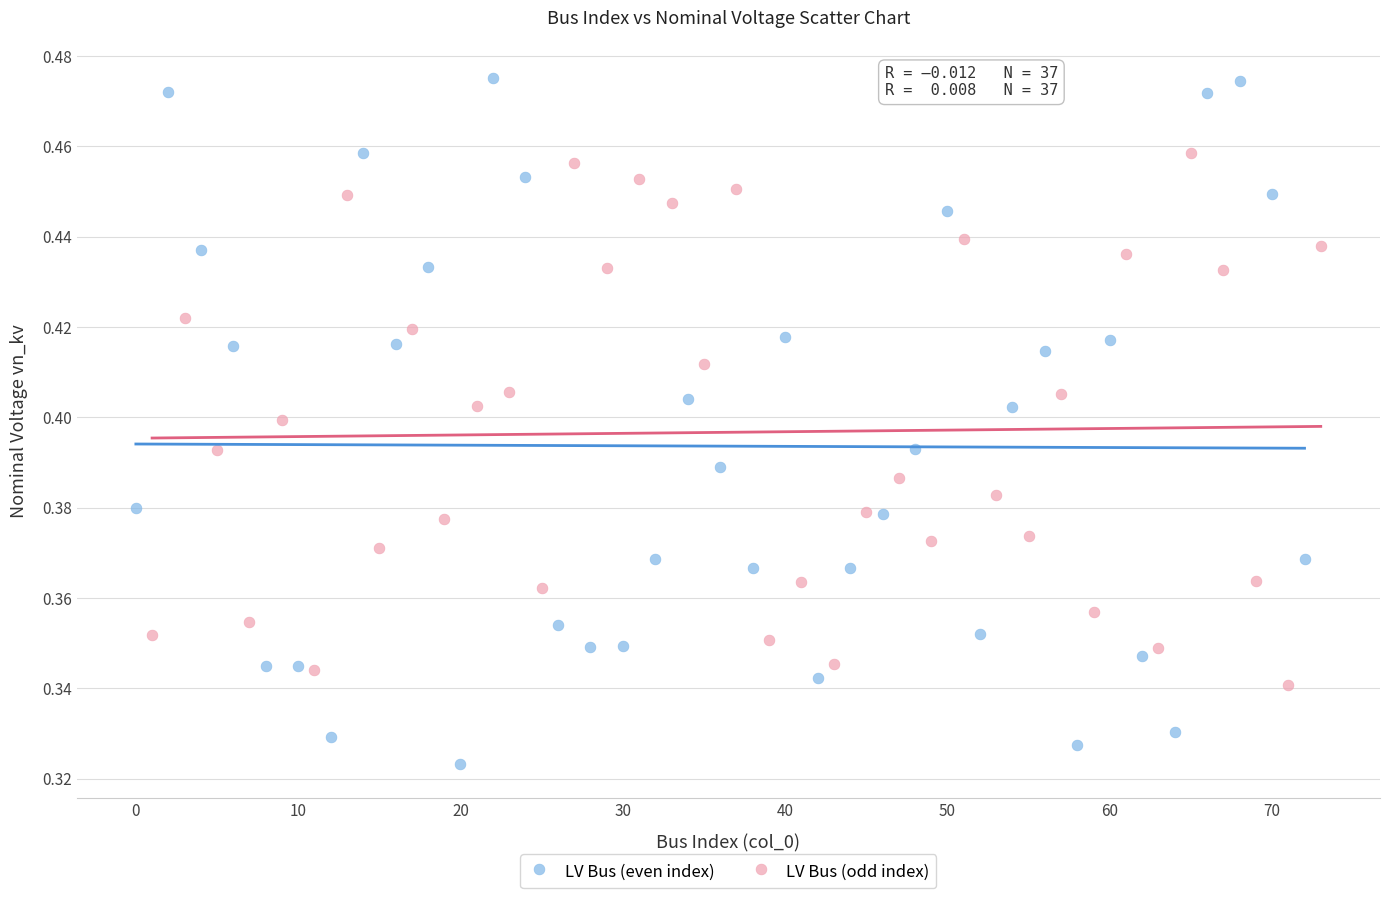

What are all the series names shown in the legend?

LV Bus (even index), LV Bus (odd index)